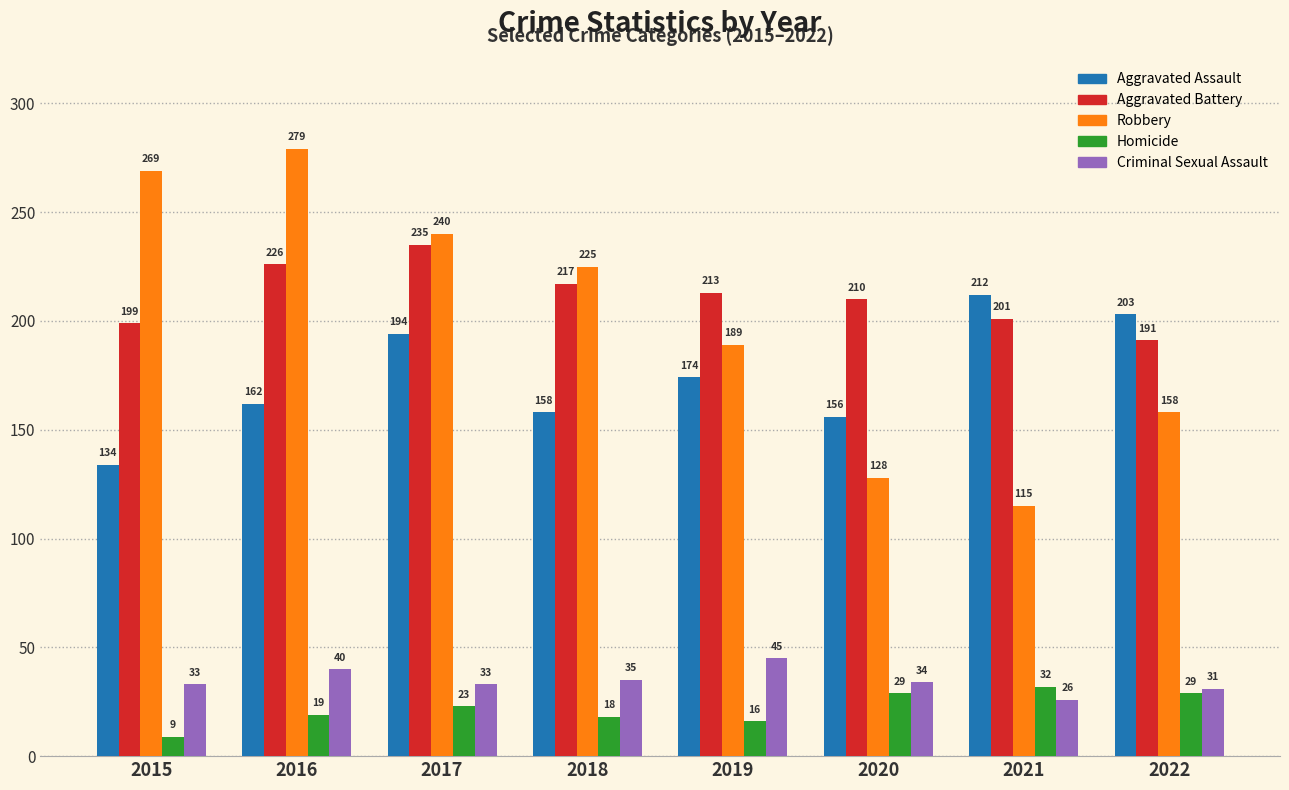

Rank the series by their maximum value, from highest to lowest.

Robbery, Aggravated Battery, Aggravated Assault, Criminal Sexual Assault, Homicide